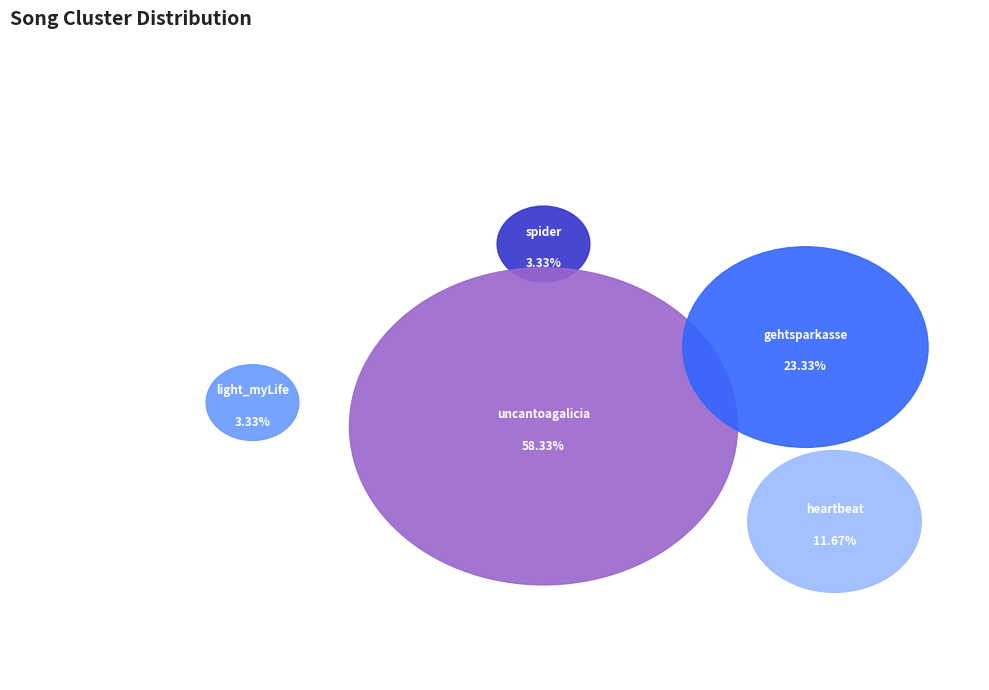

True or false: heartbeat / getoveryou accounts for 12% of the total.

True